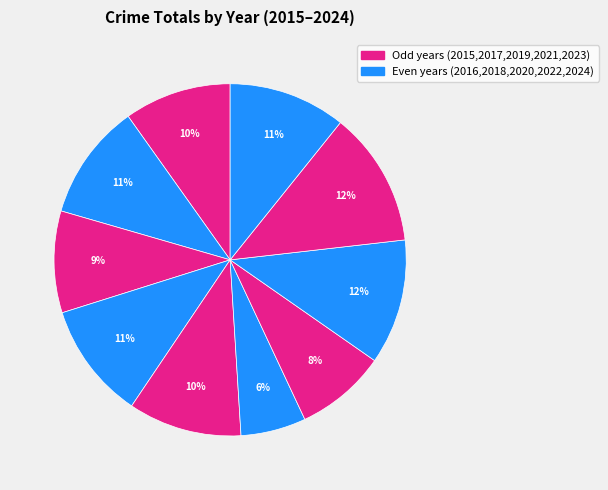

Rank the categories by value from highest to lowest.

2023, 2022, 2024, 2018, 2016, 2019, 2015, 2017, 2021, 2020